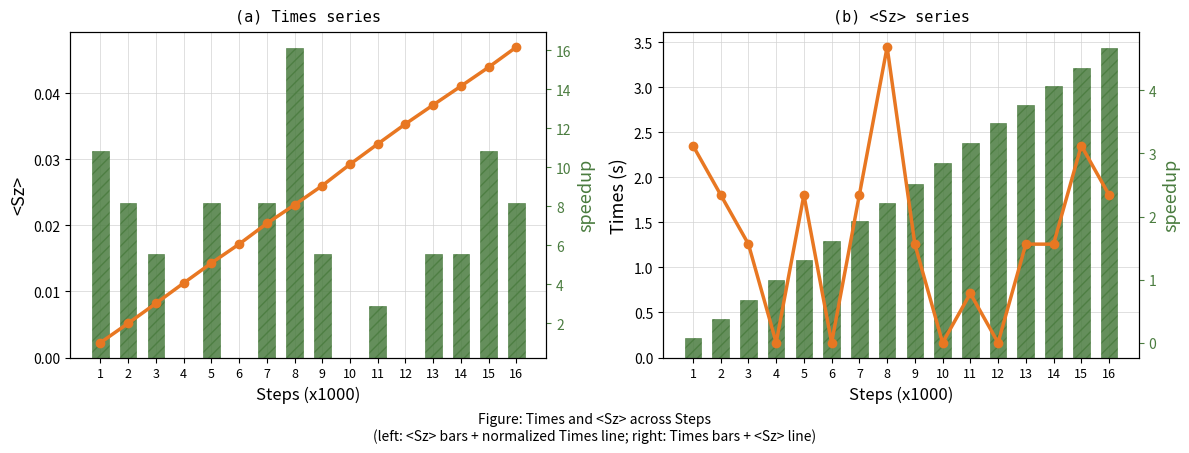

At which label is Times closest to 1?

5